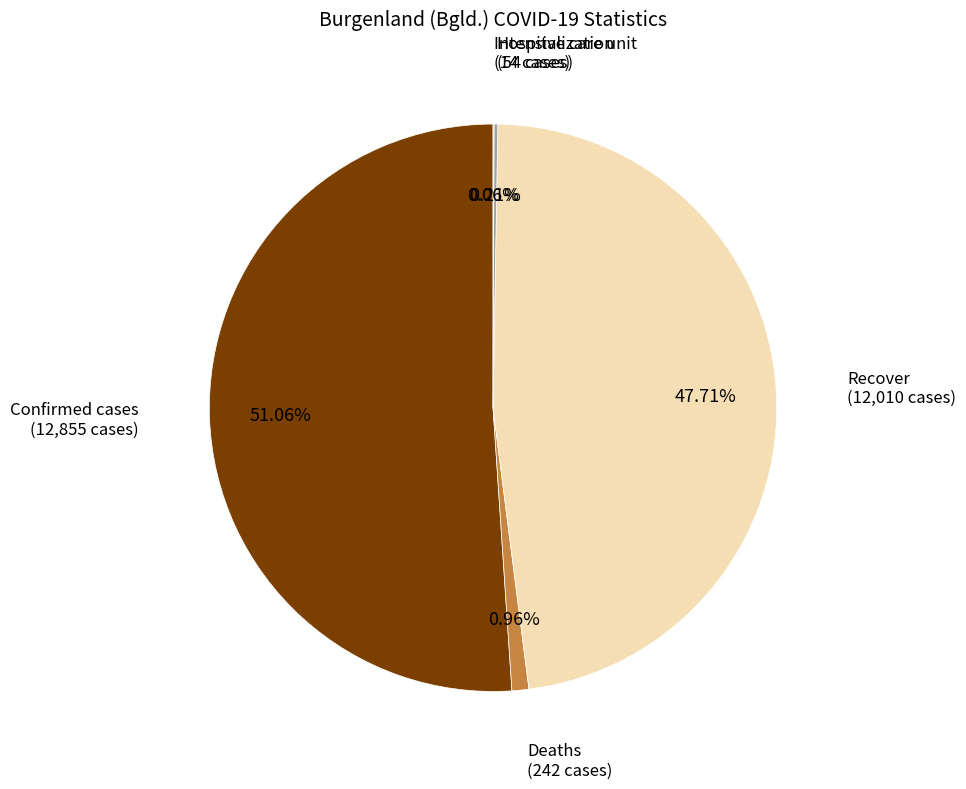

Which category has the biggest portion of the pie?

Confirmed cases